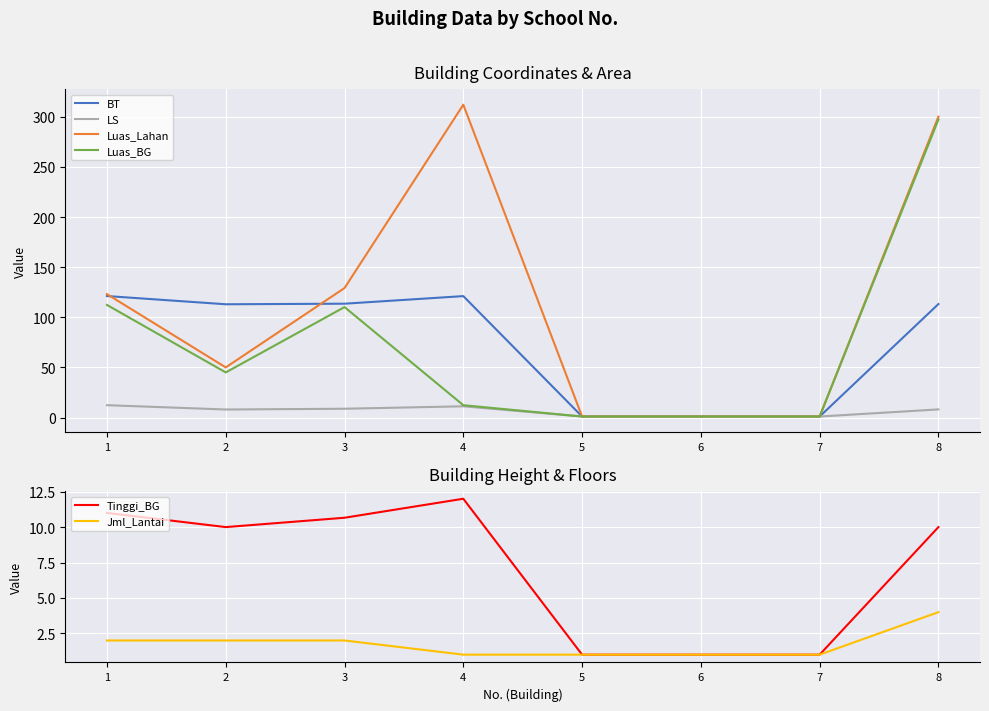

At which label is LS closest to 6?

2